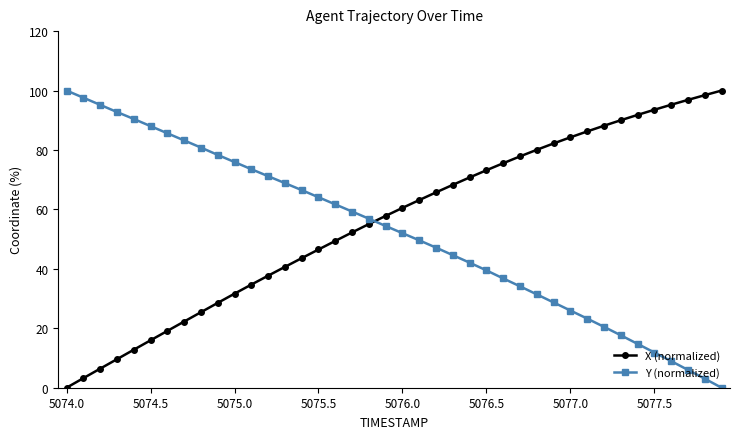

Does the chart have visible grid lines?

No